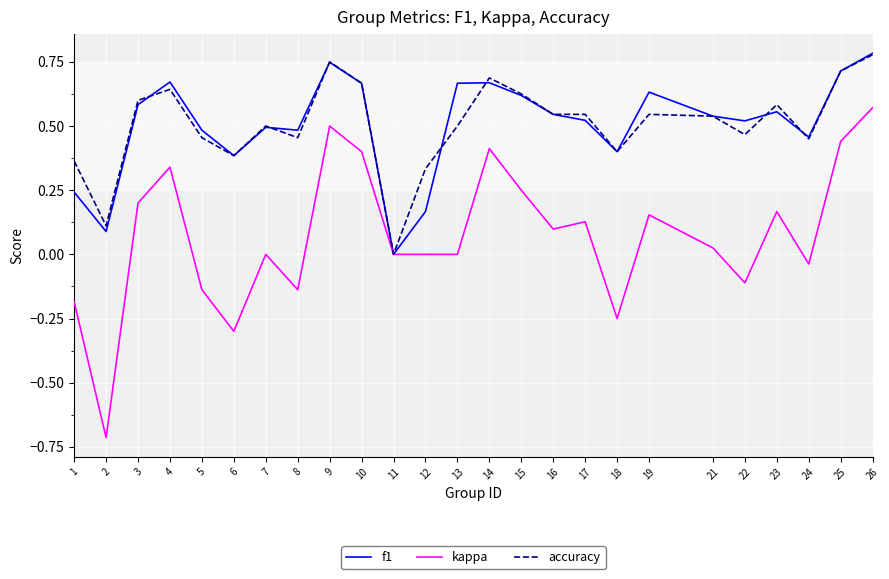

At which label does kappa reach its peak?

26